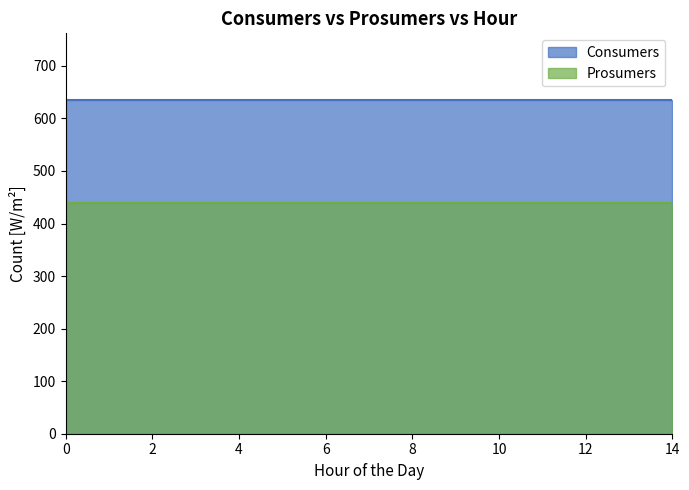

Reading left to right, list all the values displayed in this chart.

Consumers: 635	635	635	635	635	635	635	635	635	635	635	635	635	635	635
Prosumers: 440	440	440	440	440	440	440	440	440	440	440	440	440	440	440